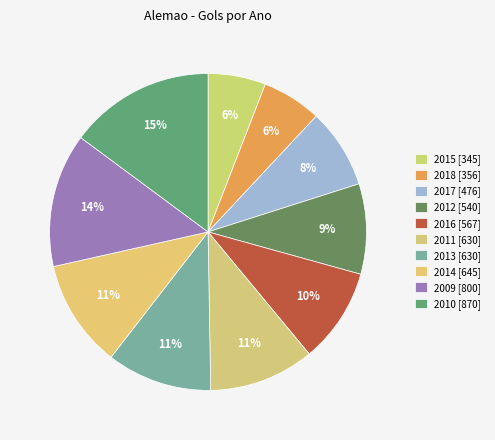

Is there any slice that represents more than half of the pie?

No